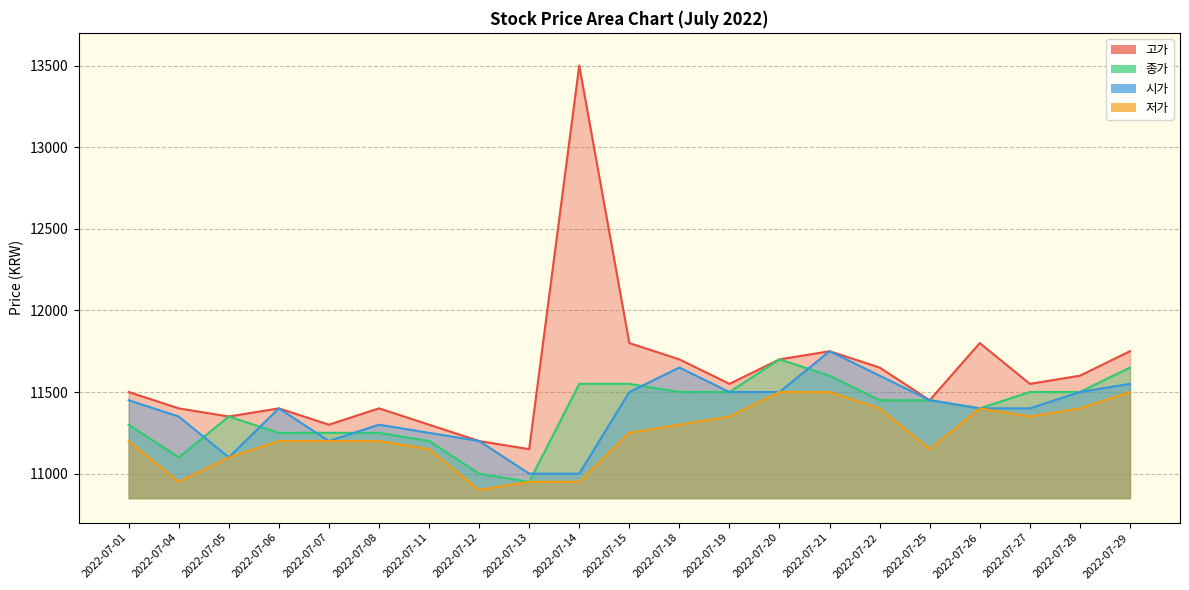

What is the greatest value displayed?

13500